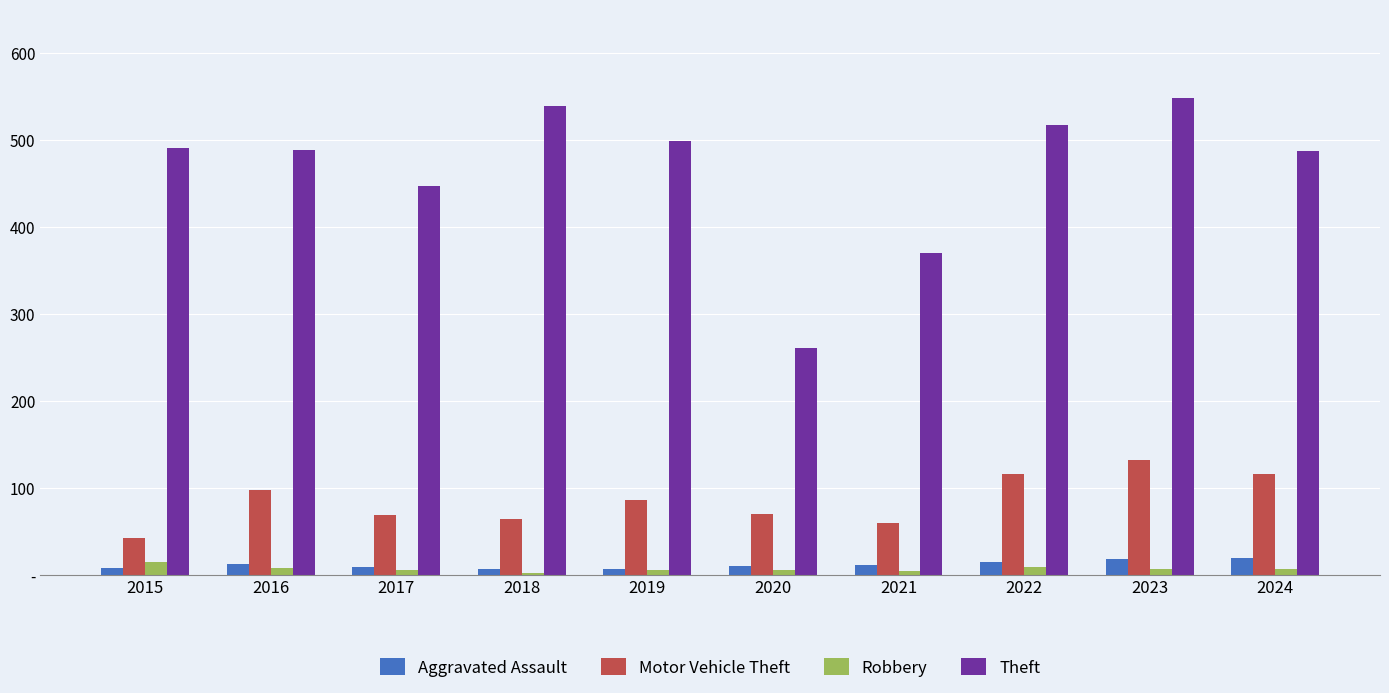

Are the bars horizontal?

No